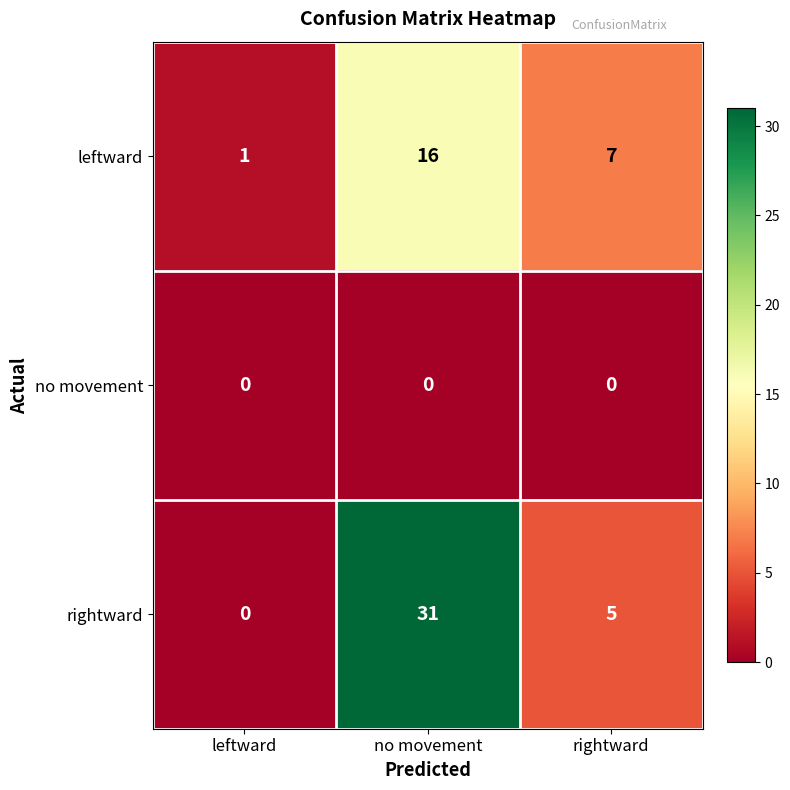

How many values in the rightward series are below 5?

1